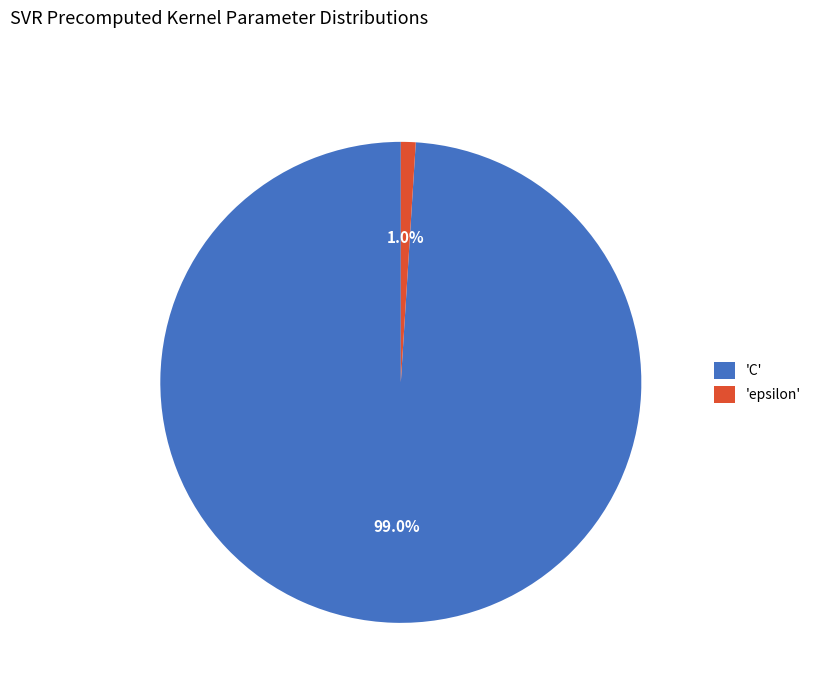

Rank the categories by value from highest to lowest.

'C', 'epsilon'